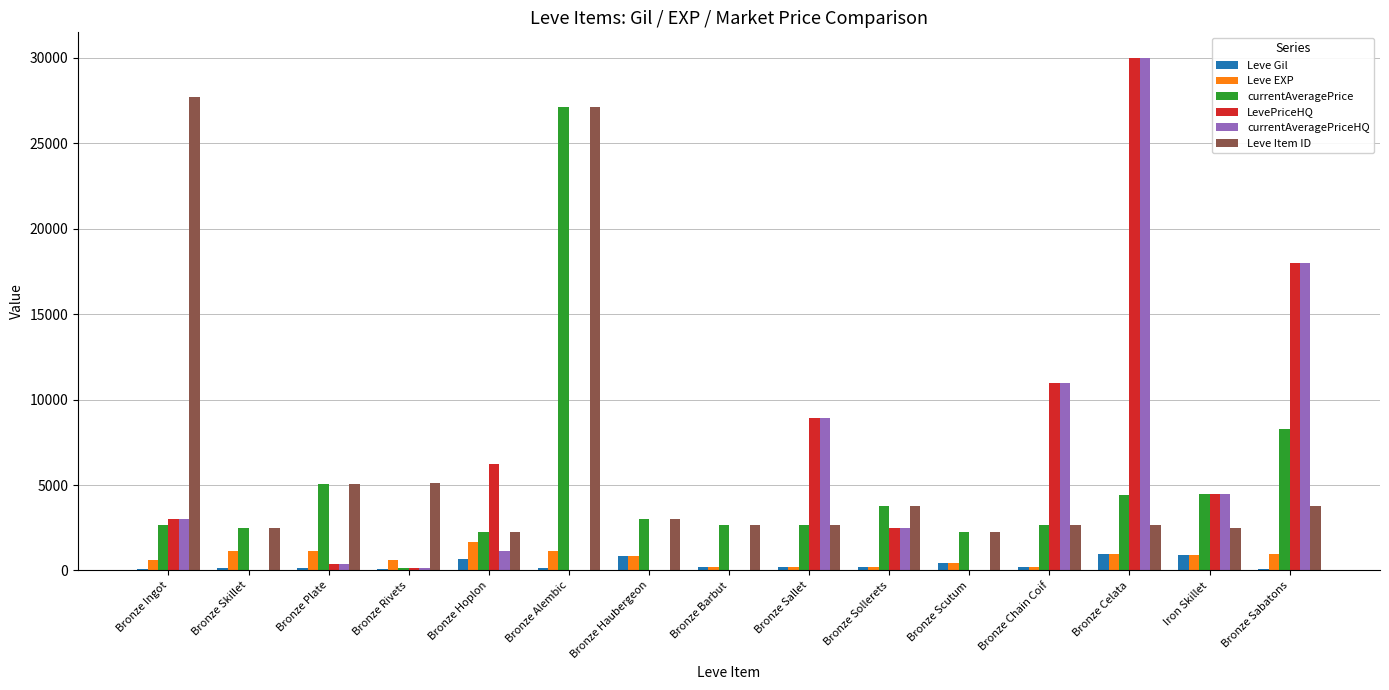

At which category is the sum across all series the highest?

Bronze Celata